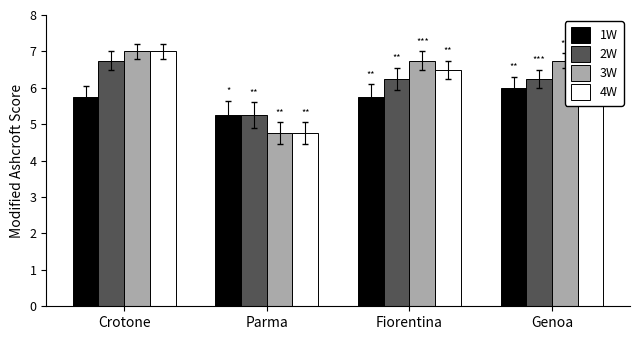

What is the value of the 1W bar at the 4th from the left?

6.0